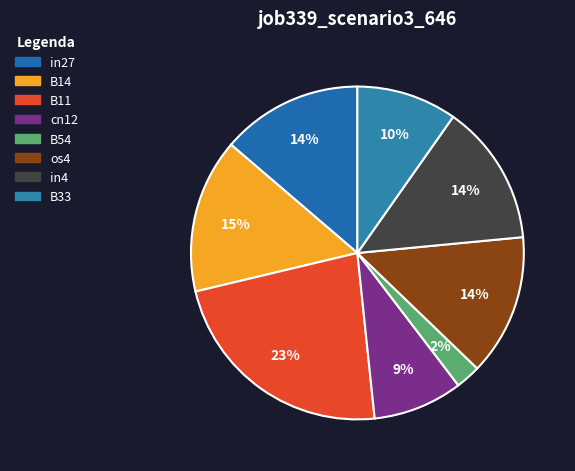

Does in4 represent more than half of the total?

No